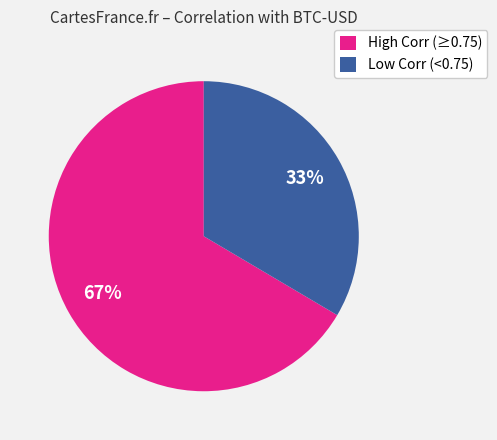

Is the sum of Low Corr (<0.75) and High Corr (≥0.75) greater than half?

Yes